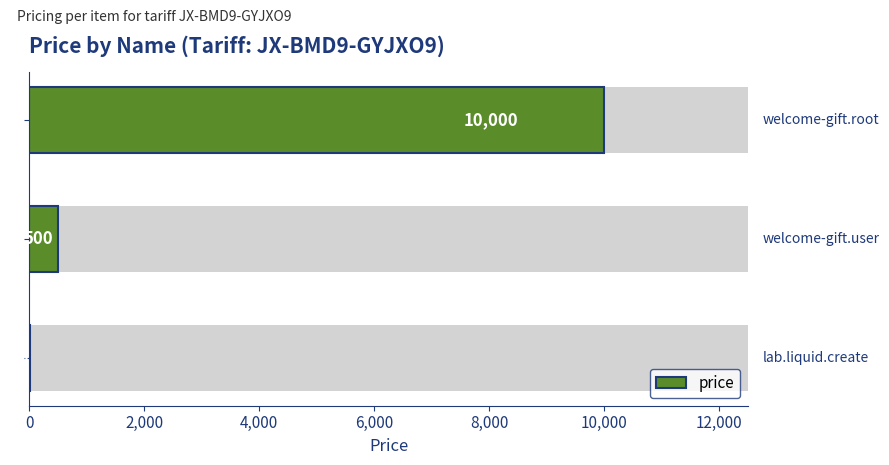

Does the chart contain any negative values?

No